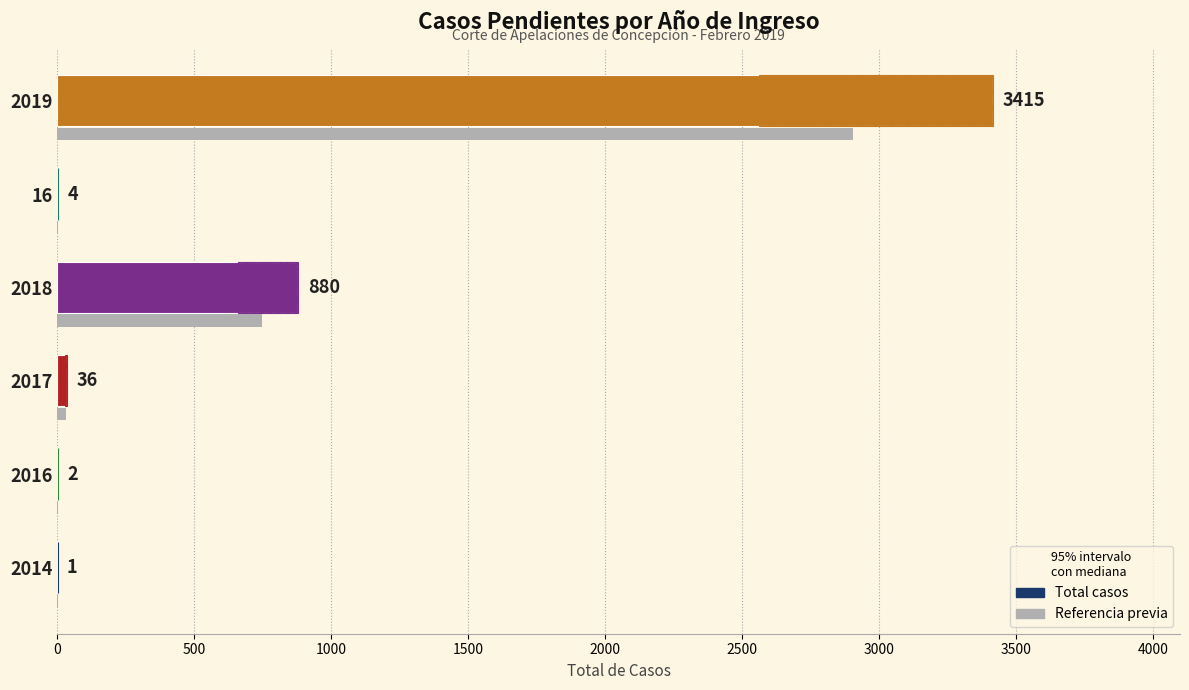

Rank the series at 16 from lowest to highest value.

Referencia previa, Total